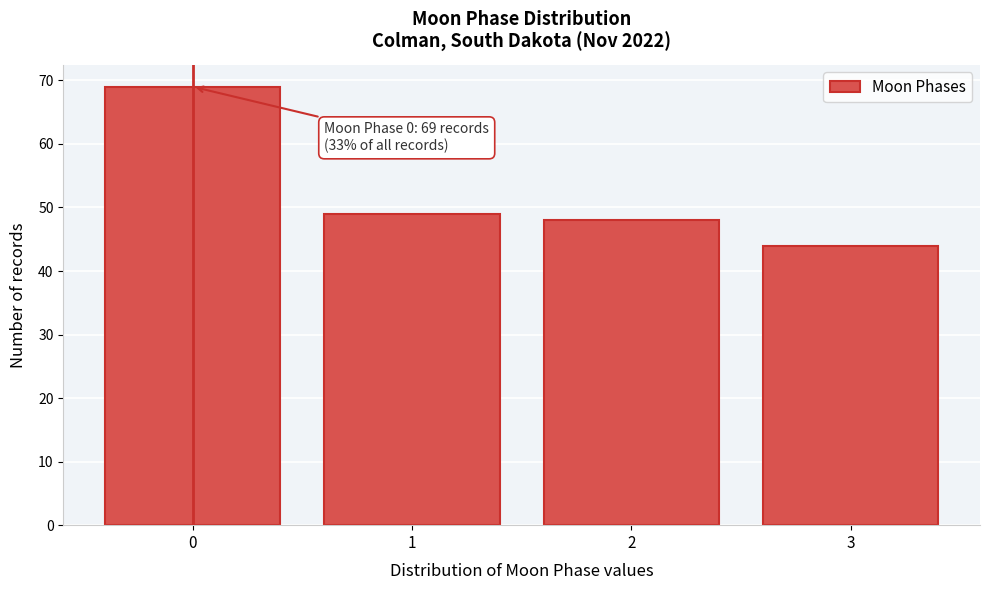

Reading left to right, what are all the values shown in this chart?

69	49	48	44